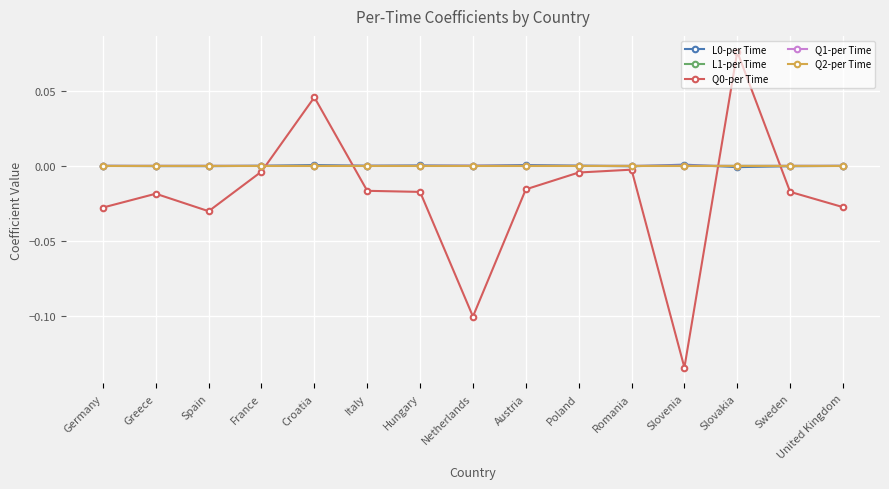

Which label corresponds to the smallest value in the chart?

Slovenia